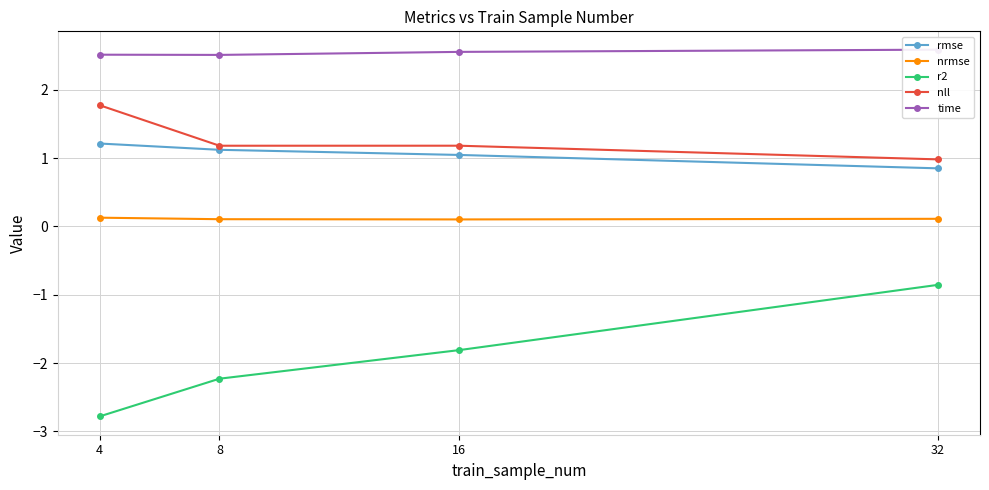

The nll series shows 1.8 at 4. True or false?

True